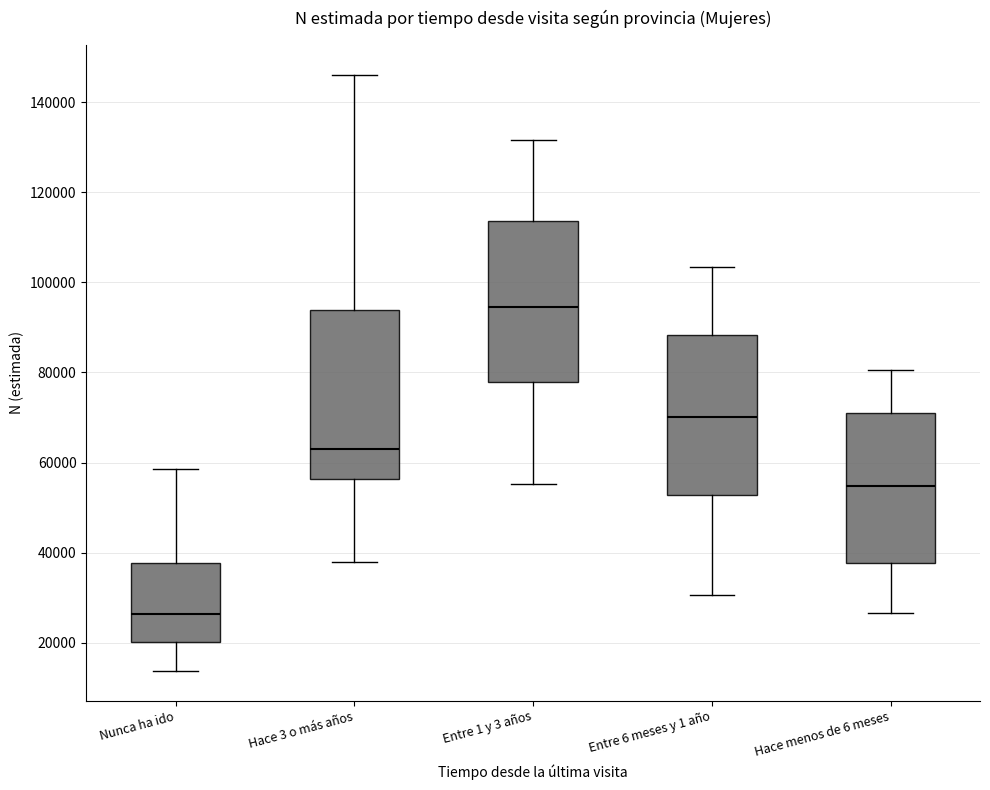

Where is the upper edge of the box for Entre 6 meses y 1 año on the y-axis? The values are not printed on the chart, so give them approximately, as read against the axis.

88000